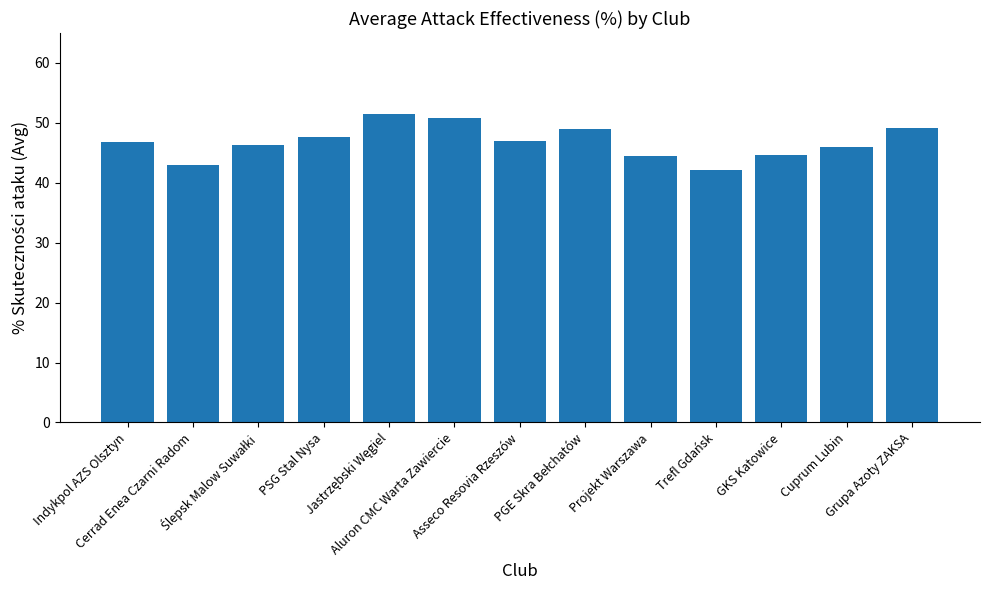

What is the sum of all values?

608.6